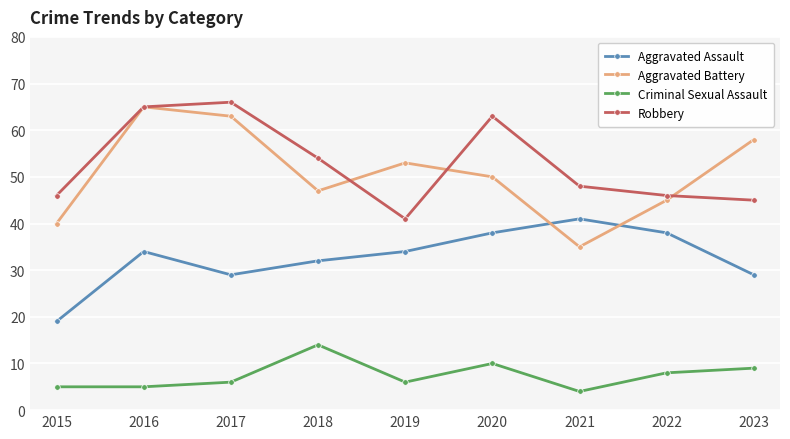

What is the minimum value shown in the chart?

4